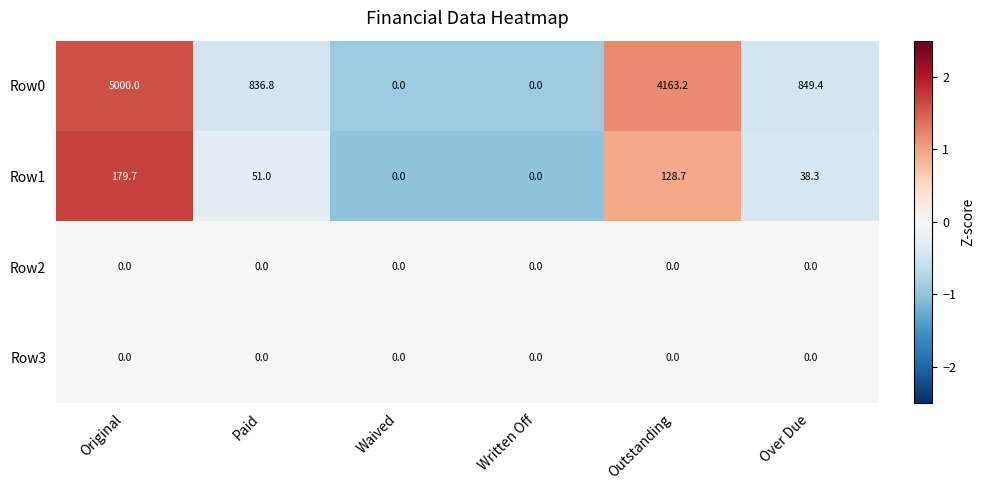

The value of Row1 at Over Due is 38.3. True or false?

True